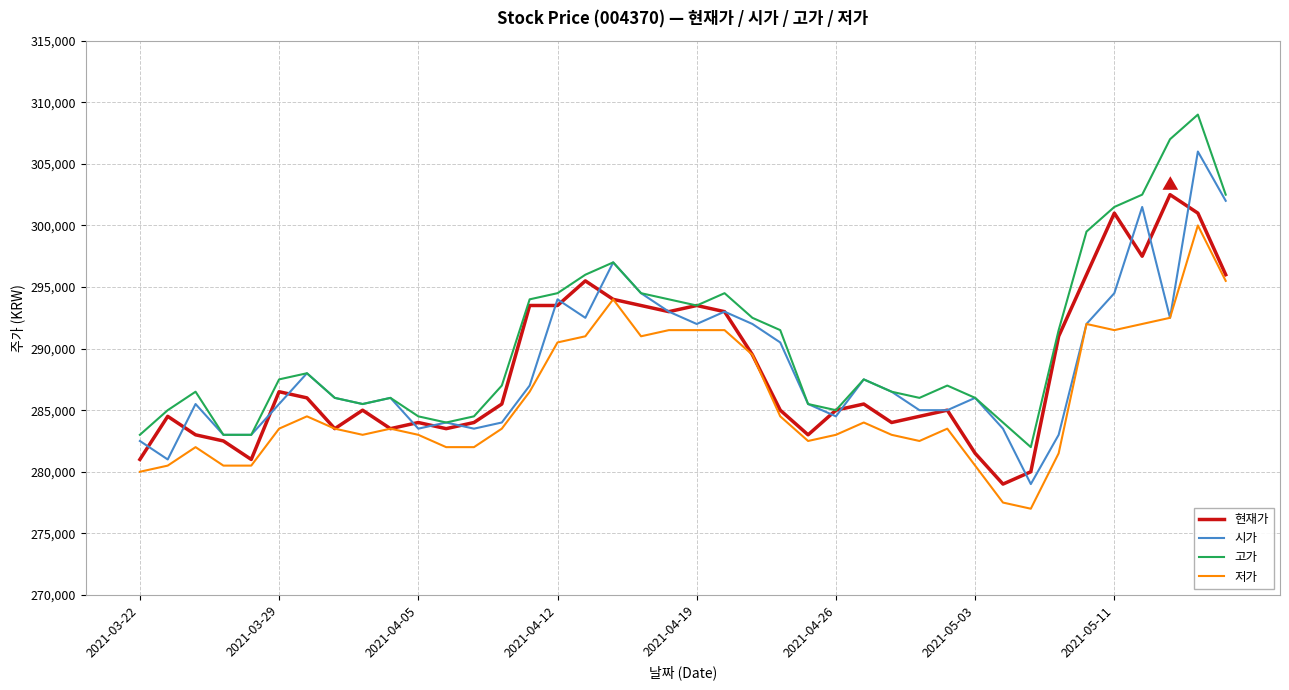

What is the maximum value for 시가?

306000